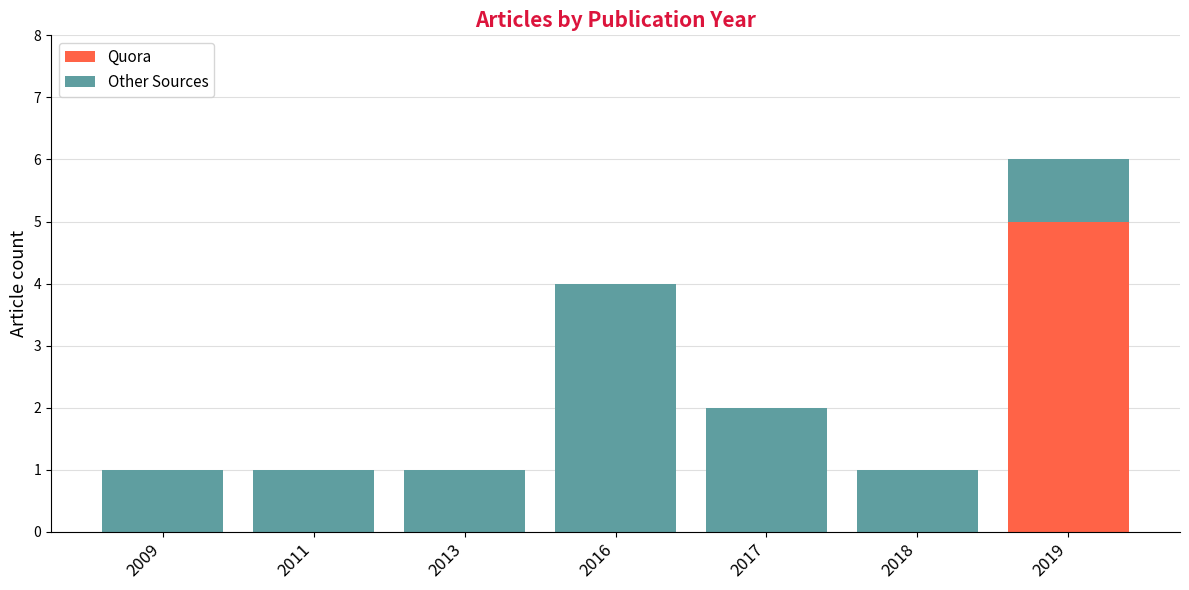

How many categories are shown in the chart?

7